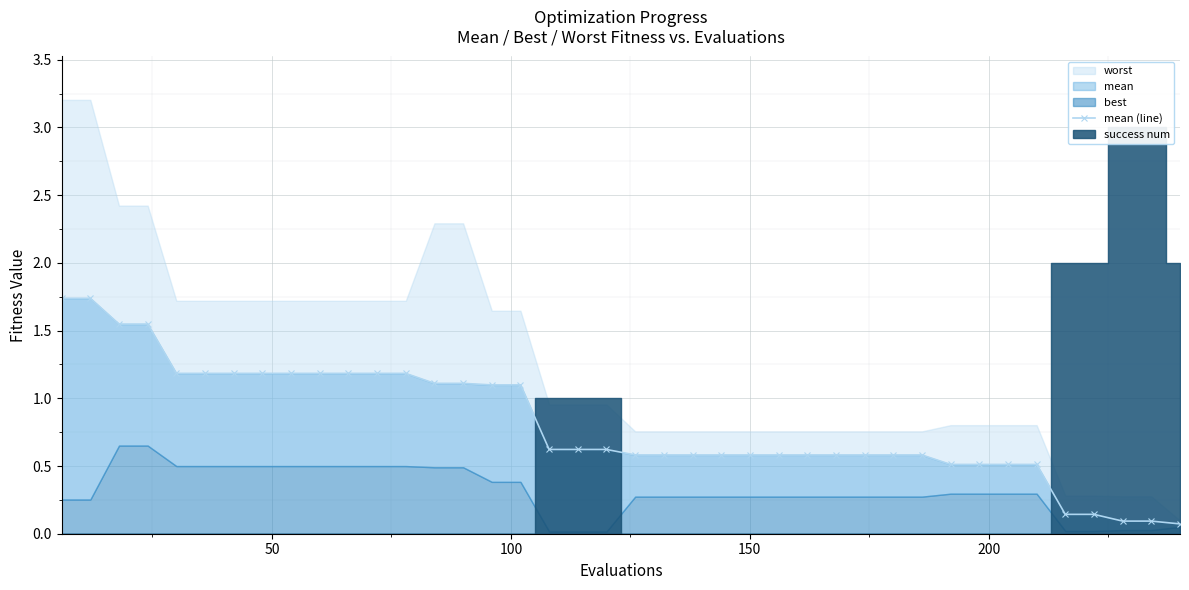

True or false: the data shows 0.3 at 17.

False